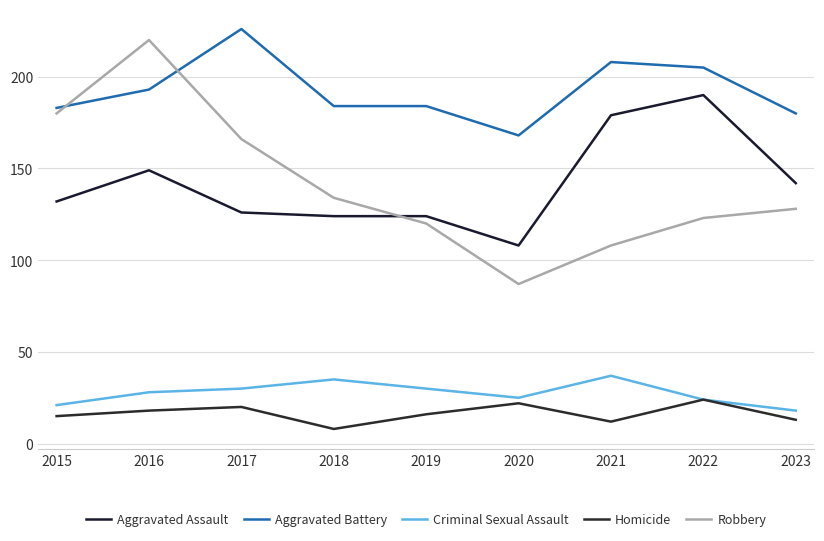

What is the difference between the maximum and minimum values in the Homicide series?

16